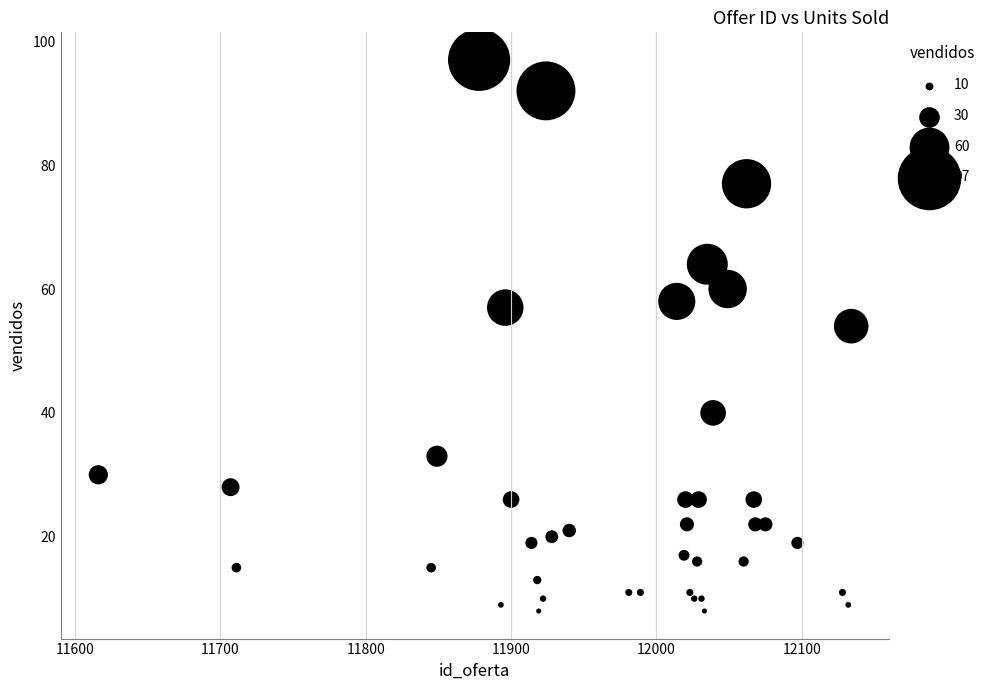

What Y value in the scatter plot is closest to 52?

54